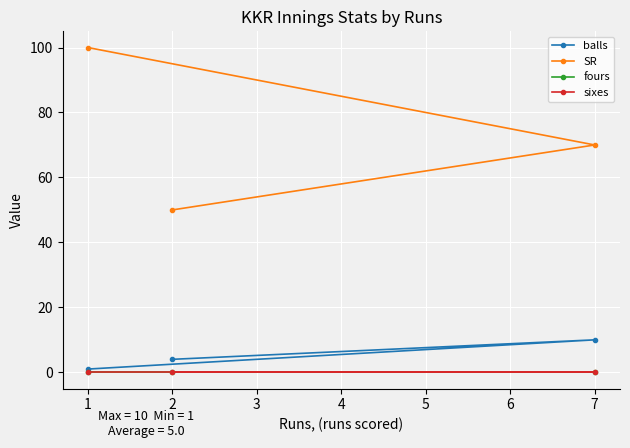

Reading left to right, list all the values displayed in this chart.

balls: 1=1	2=4	7=10
SR: 1=100	2=50	7=70
fours: 1=0	2=0	7=0
sixes: 1=0	2=0	7=0